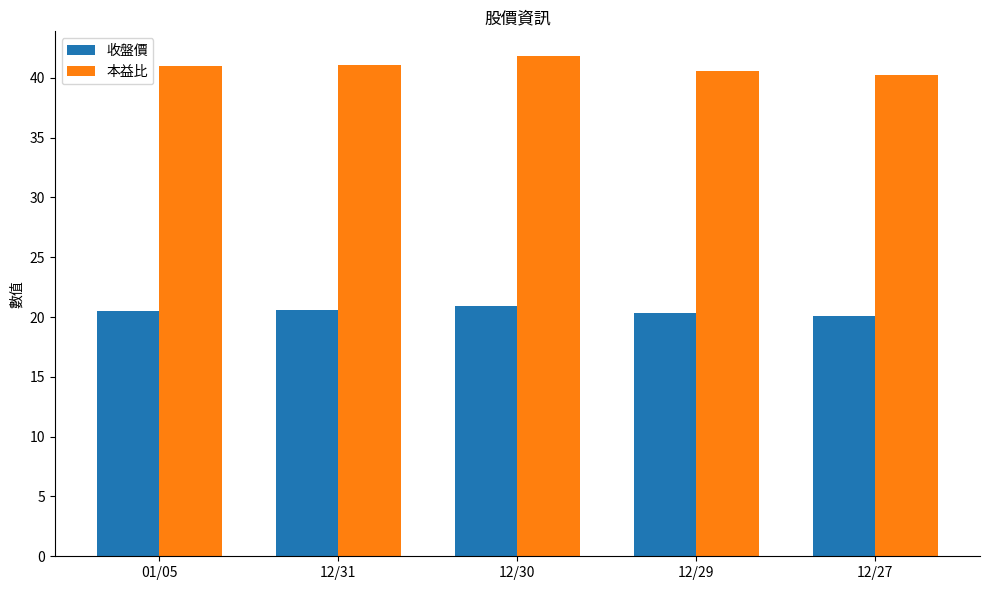

The value of 收盤價 at 12/29 is 5.9. True or false?

False